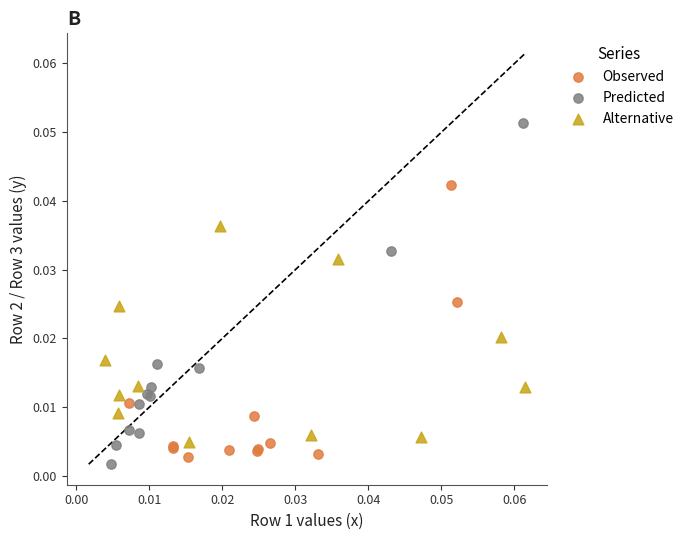

Which series has the largest Y range (max minus min)?

Predicted